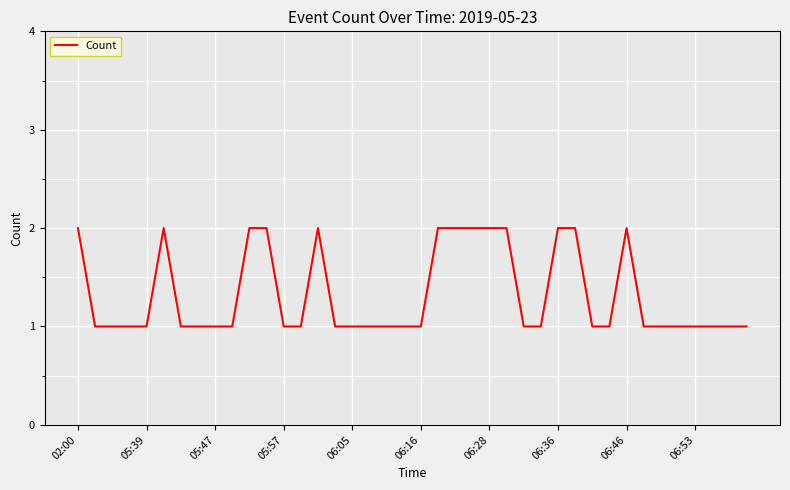

What is the change in value from 05:57 to 06:28?

+1